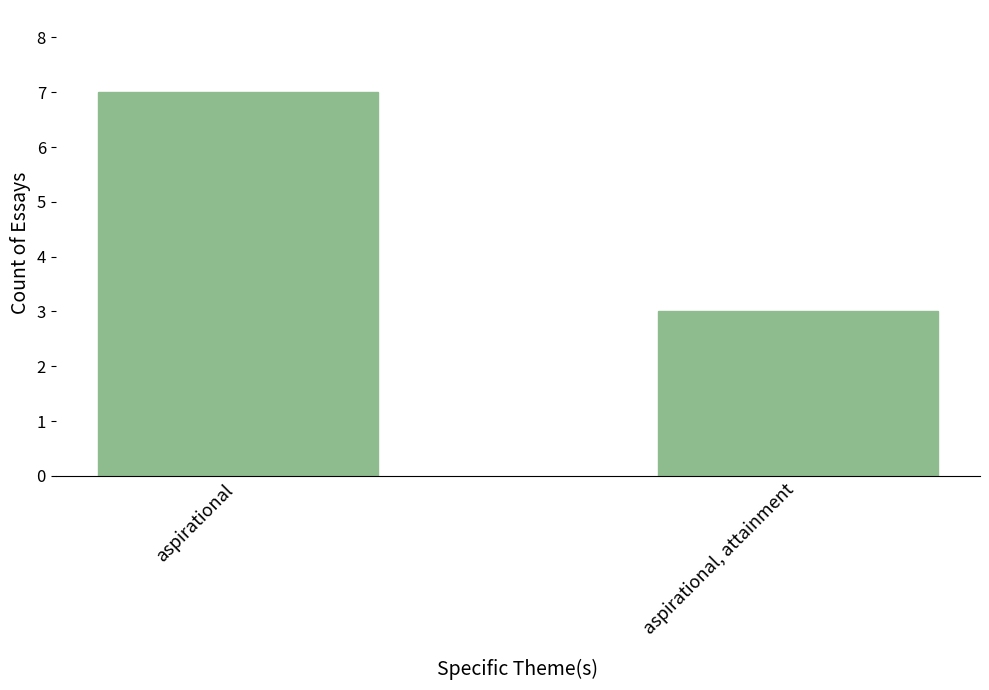

Which has a higher value, aspirational or aspirational, attainment?

aspirational